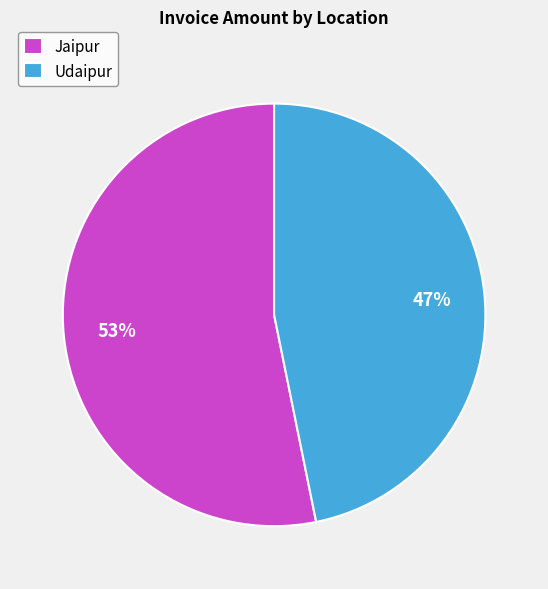

To the nearest percent, what is the difference between the largest and smallest slice percentages?

6%